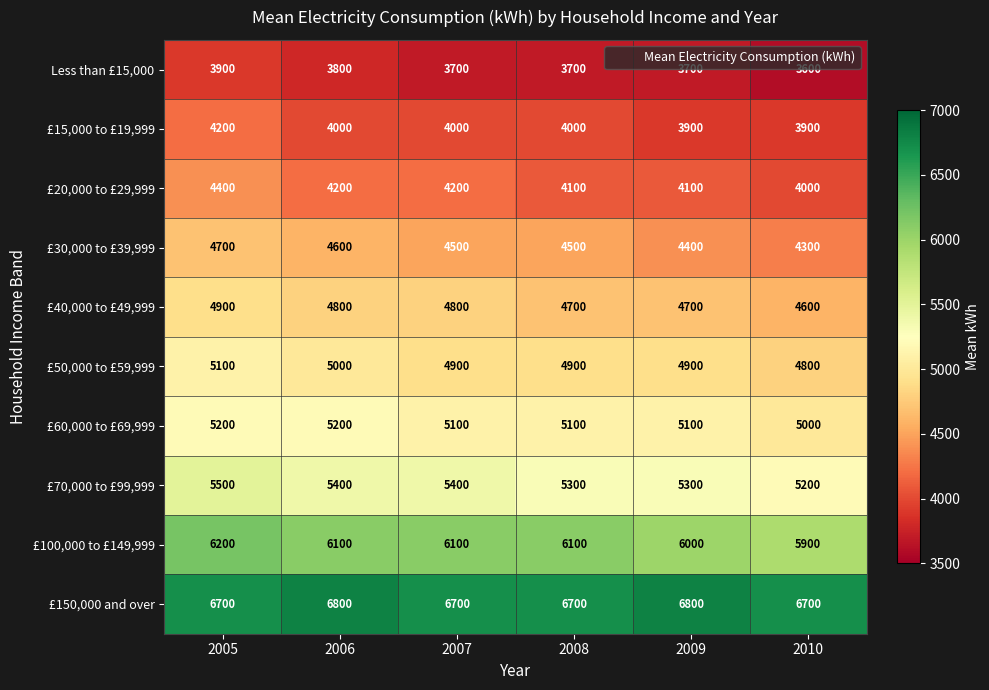

Which series has the largest total across all categories?

£150,000 and over